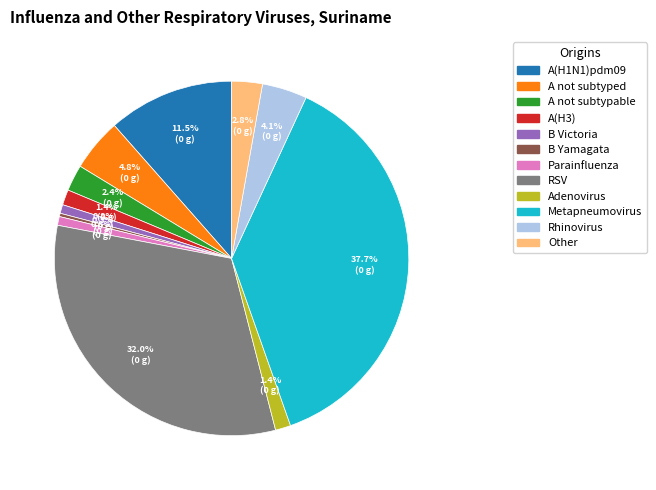

What is the largest slice in the pie chart?

Metapneumovirus